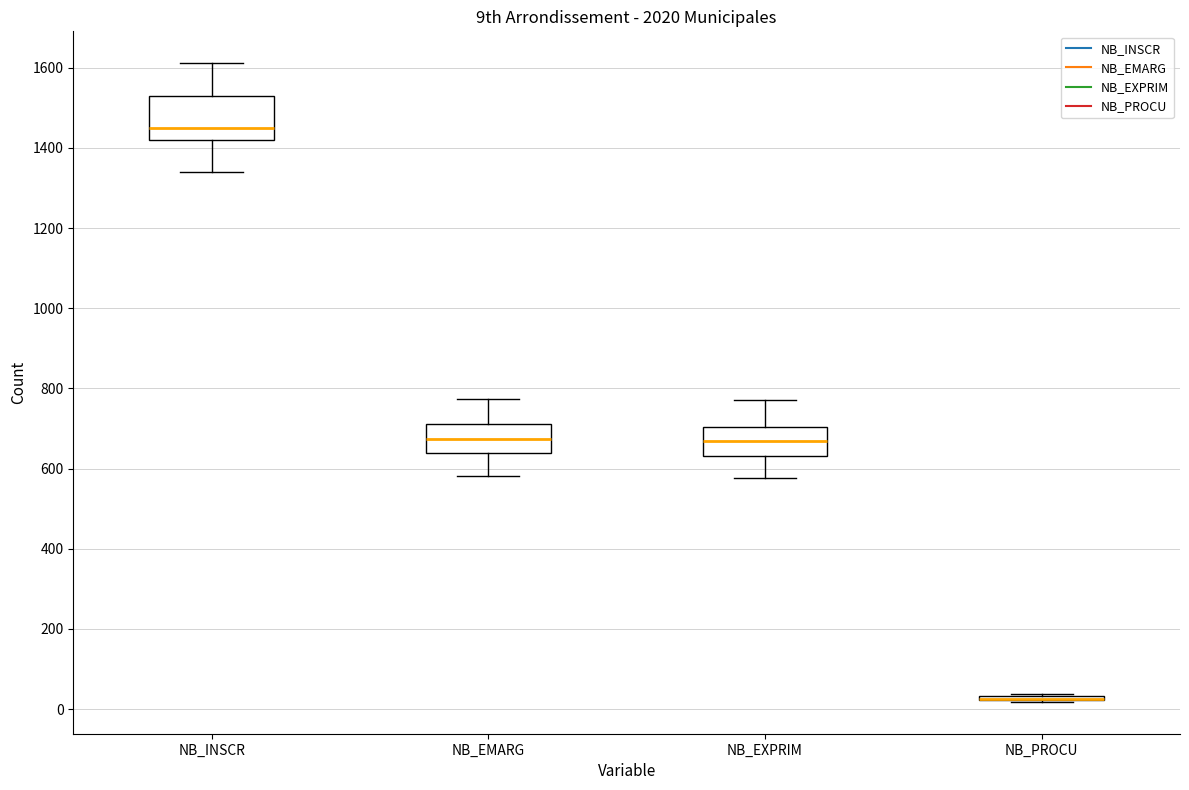

Reading left to right, transcribe this box plot: for each box, give where its median line is, the range the box spans, and where its two whiskers end, as read against the y-axis. The values are not printed on the chart, so give them approximately, as read against the axis.

NB_INSCR: median 1460, box 1420 to 1520, whiskers 1340 to 1620
NB_EMARG: median 680, box 640 to 720, whiskers 580 to 780
NB_EXPRIM: median 660, box 640 to 700, whiskers 580 to 780
NB_PROCU: box collapsed to a line at 20, whiskers 20 to 40